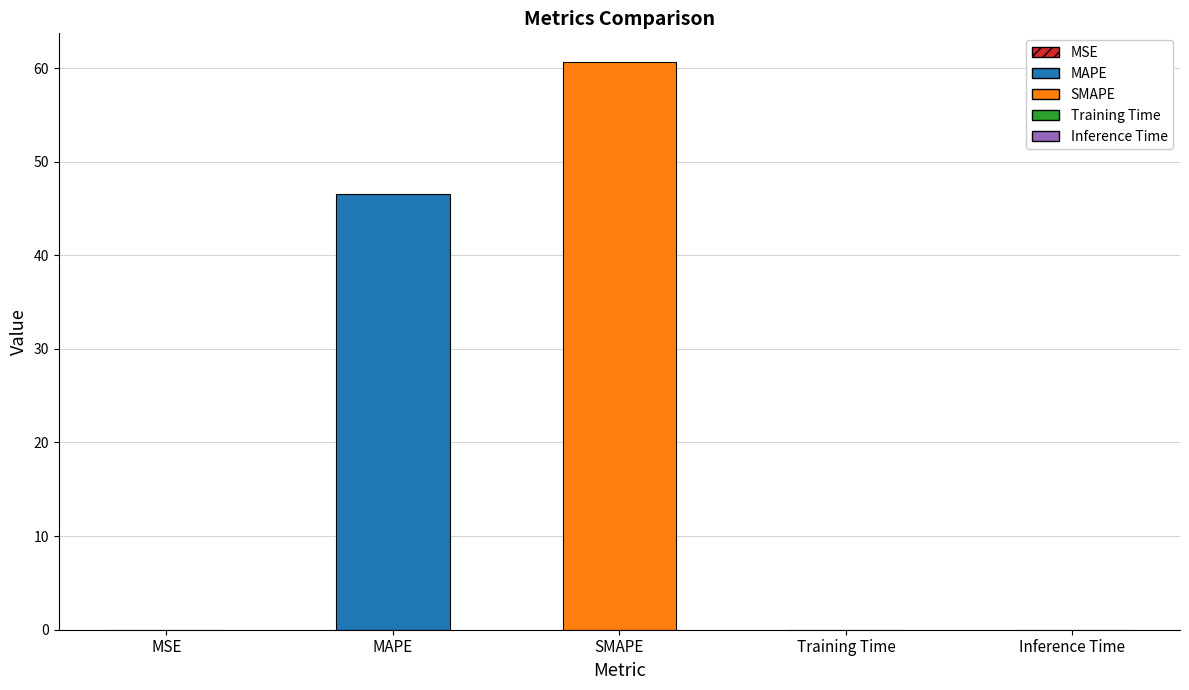

Are the bars horizontal?

No